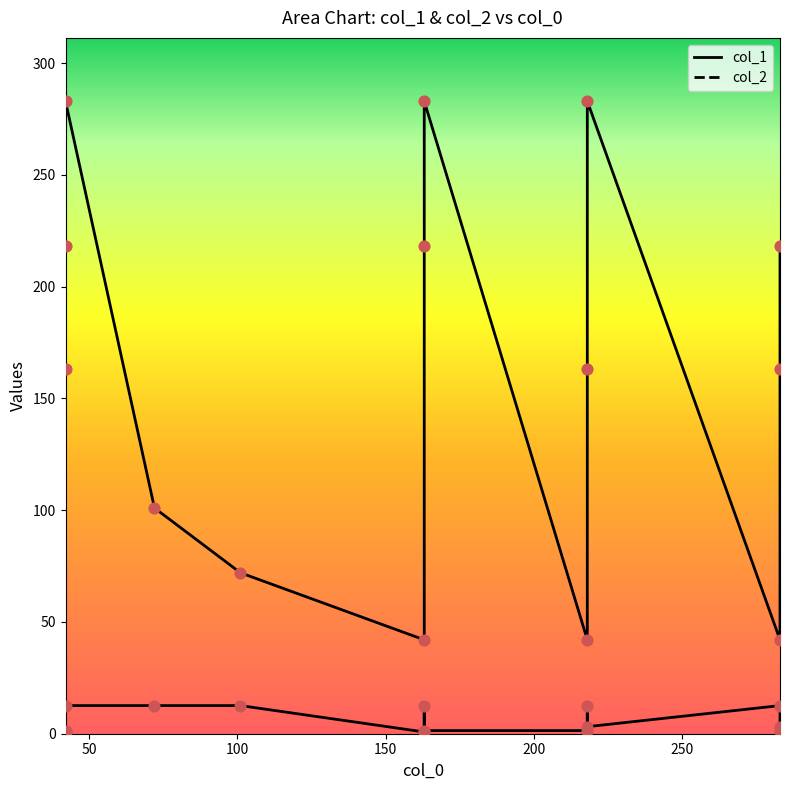

Which series reaches the maximum Y coordinate?

col_1